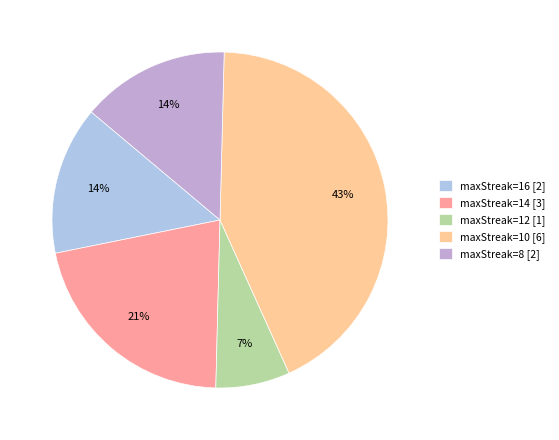

Is it true that maxStreak=16 [2] is 20% of the pie?

False